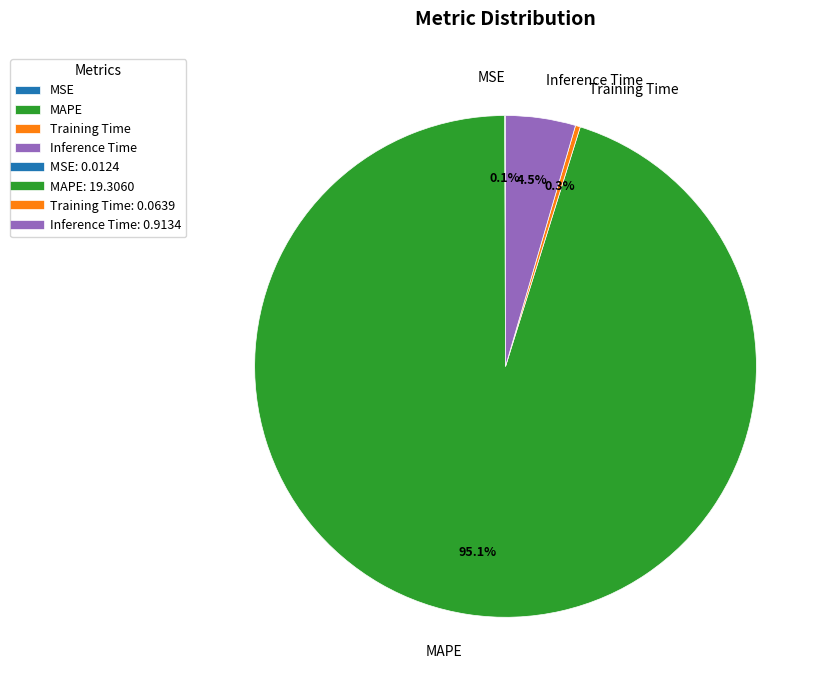

To the nearest percent, what is the difference between the largest and smallest slice percentages?

95%